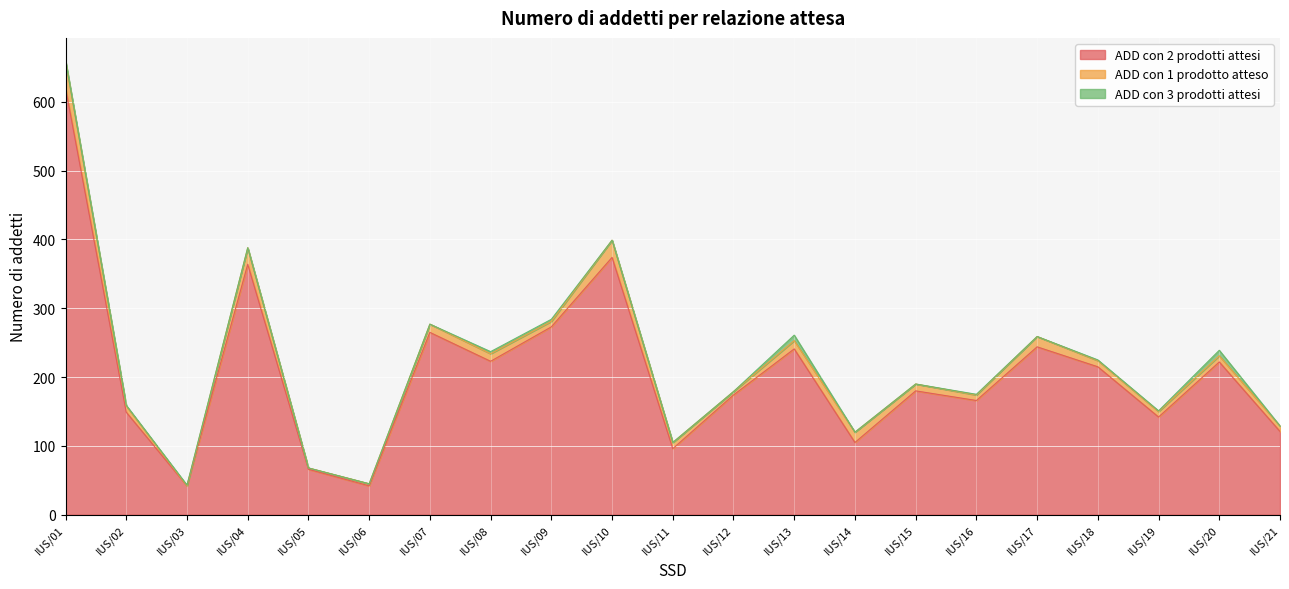

Rank the categories by ADD con 1 prodotto atteso value from lowest to highest.

IUS/03, IUS/05, IUS/06, IUS/12, IUS/09, IUS/16, IUS/19, IUS/21, IUS/02, IUS/11, IUS/18, IUS/20, IUS/15, IUS/08, IUS/07, IUS/13, IUS/14, IUS/17, IUS/04, IUS/10, IUS/01